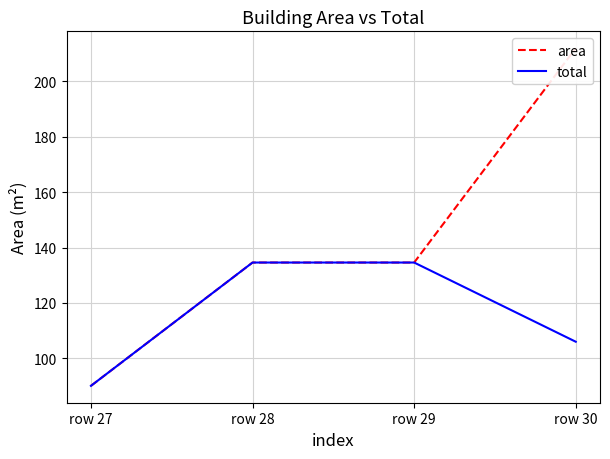

What is the value of the area point at the 2nd from the left?

134.6